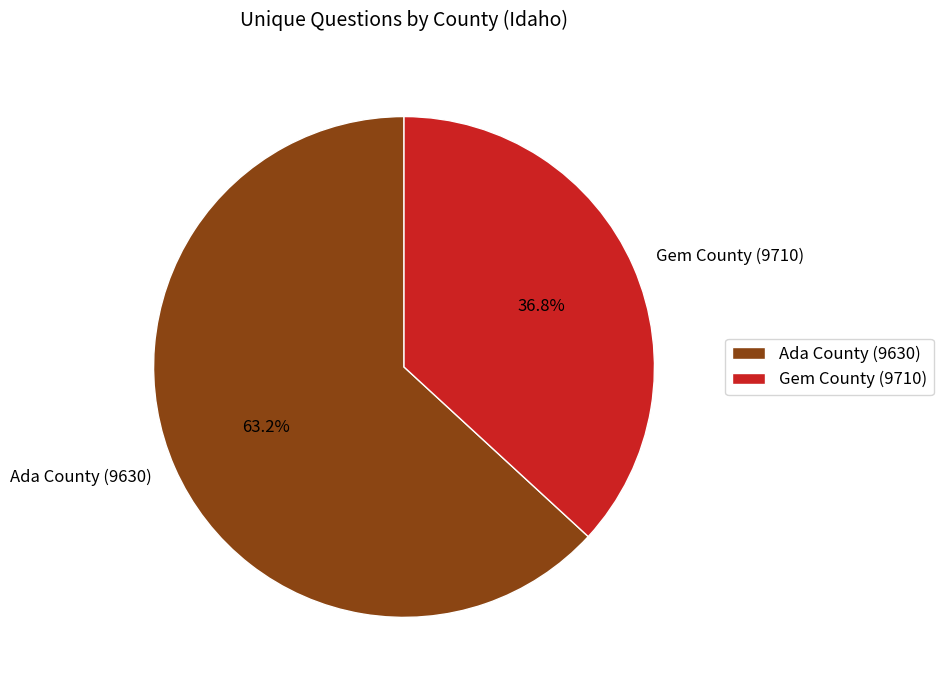

How many segments does this pie chart have?

2